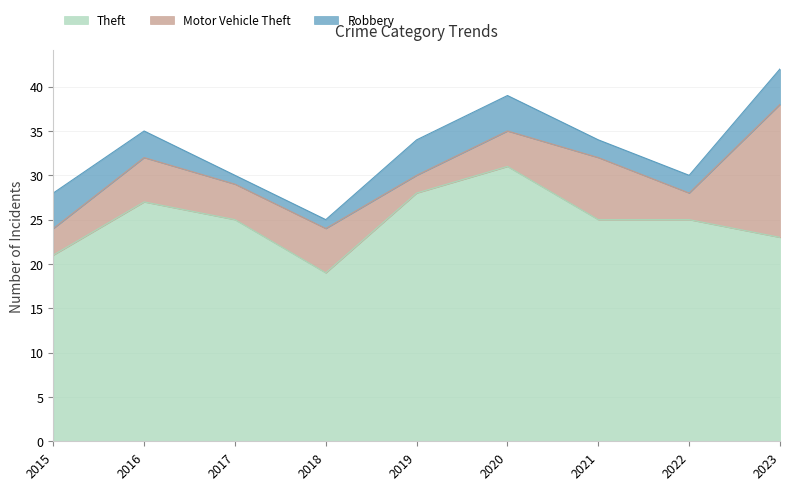

What is the difference between the maximum and second lowest values in the Motor Vehicle Theft series?

12